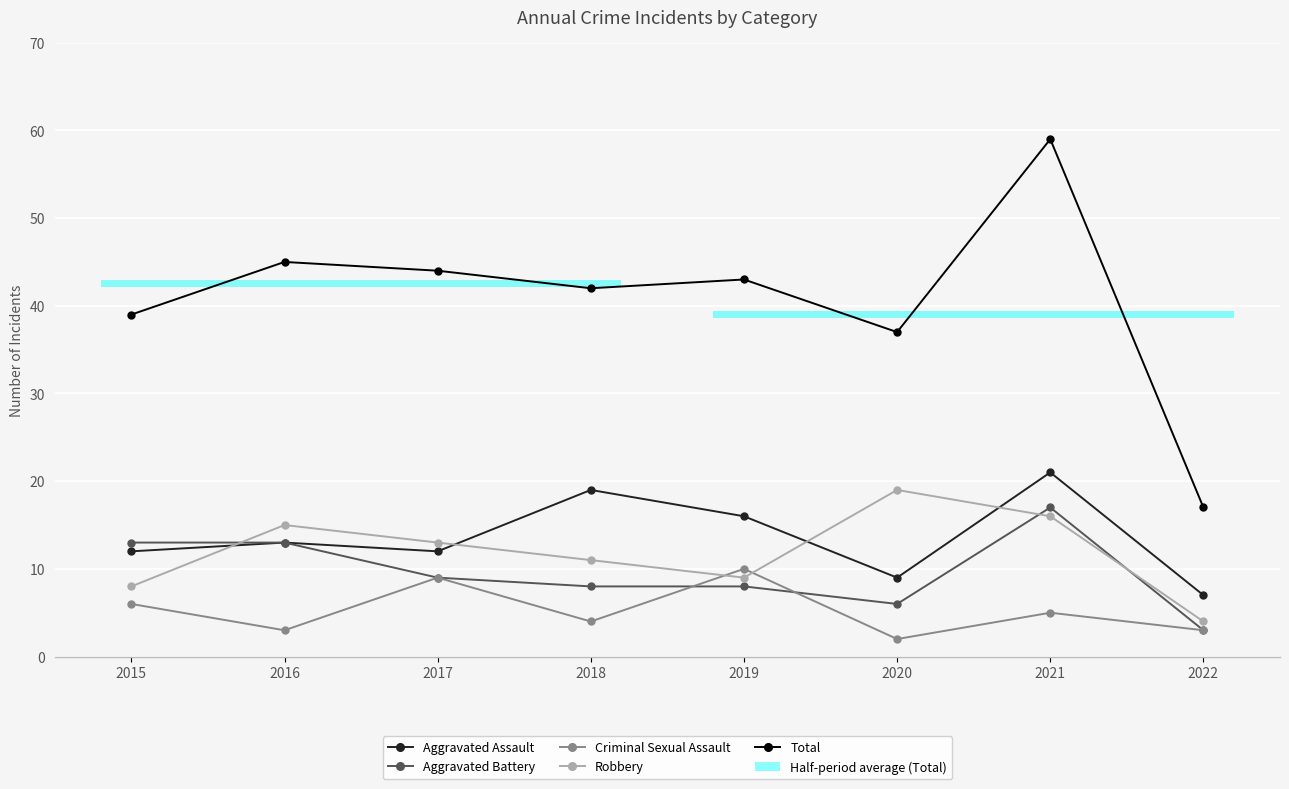

Reading left to right, what are all the values shown in this chart?

Aggravated Assault: 2015=12	2016=13	2017=12	2018=19	2019=16	2020=9	2021=21	2022=7
Aggravated Battery: 2015=13	2016=13	2017=9	2018=8	2019=8	2020=6	2021=17	2022=3
Criminal Sexual Assault: 2015=6	2016=3	2017=9	2018=4	2019=10	2020=2	2021=5	2022=3
Robbery: 2015=8	2016=15	2017=13	2018=11	2019=9	2020=19	2021=16	2022=4
Total: 2015=39	2016=45	2017=44	2018=42	2019=43	2020=37	2021=59	2022=17